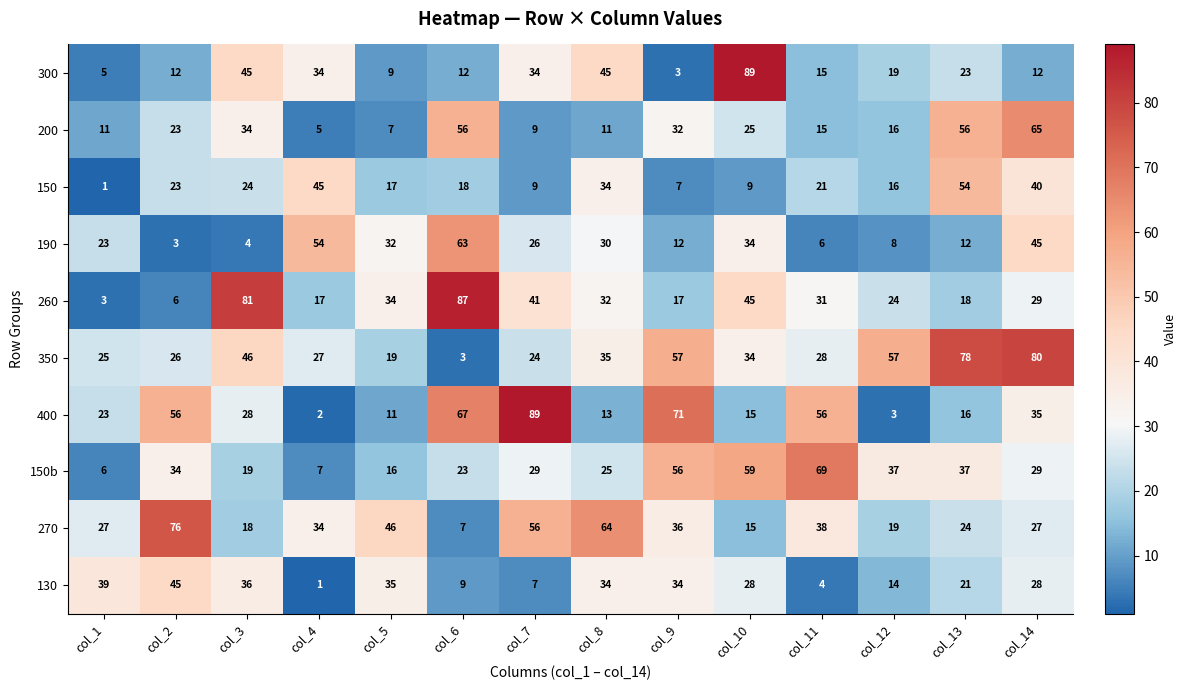

Between col_7 and col_13, which series saw the biggest shift?

400